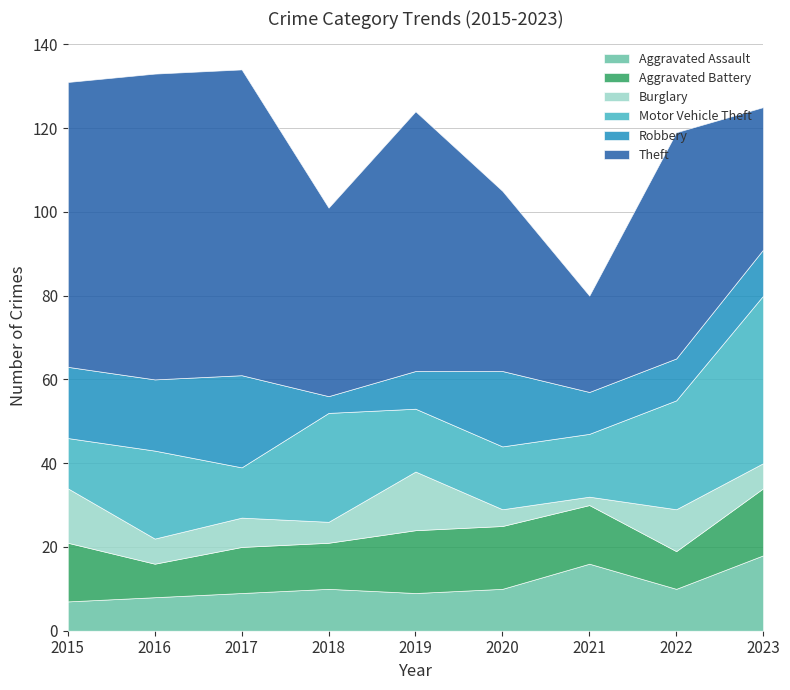

How many lines are shown in the chart?

6